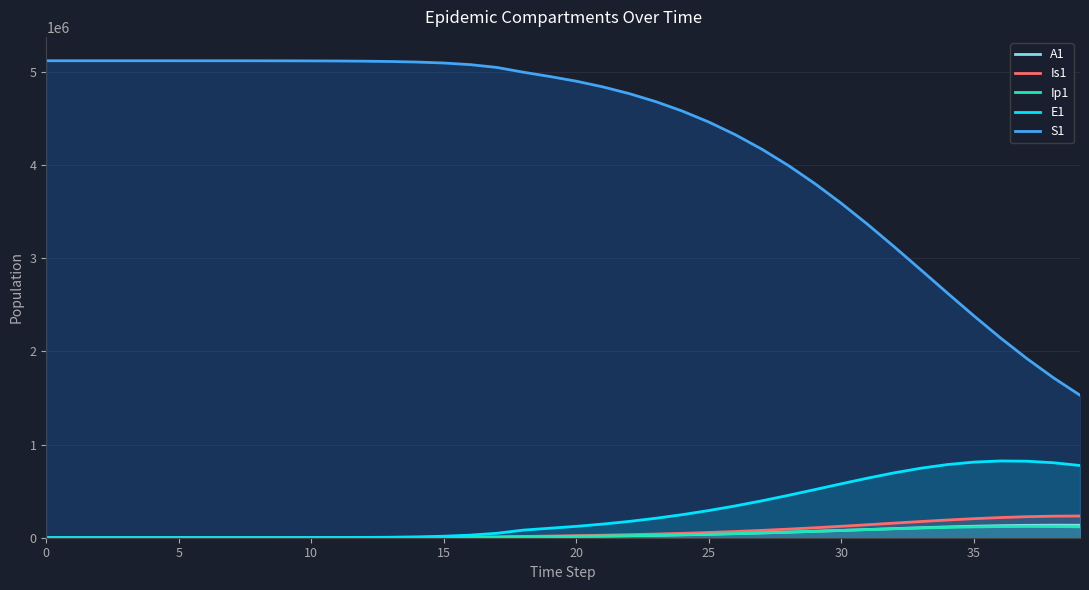

What is the label of the 1st point from the right?

39